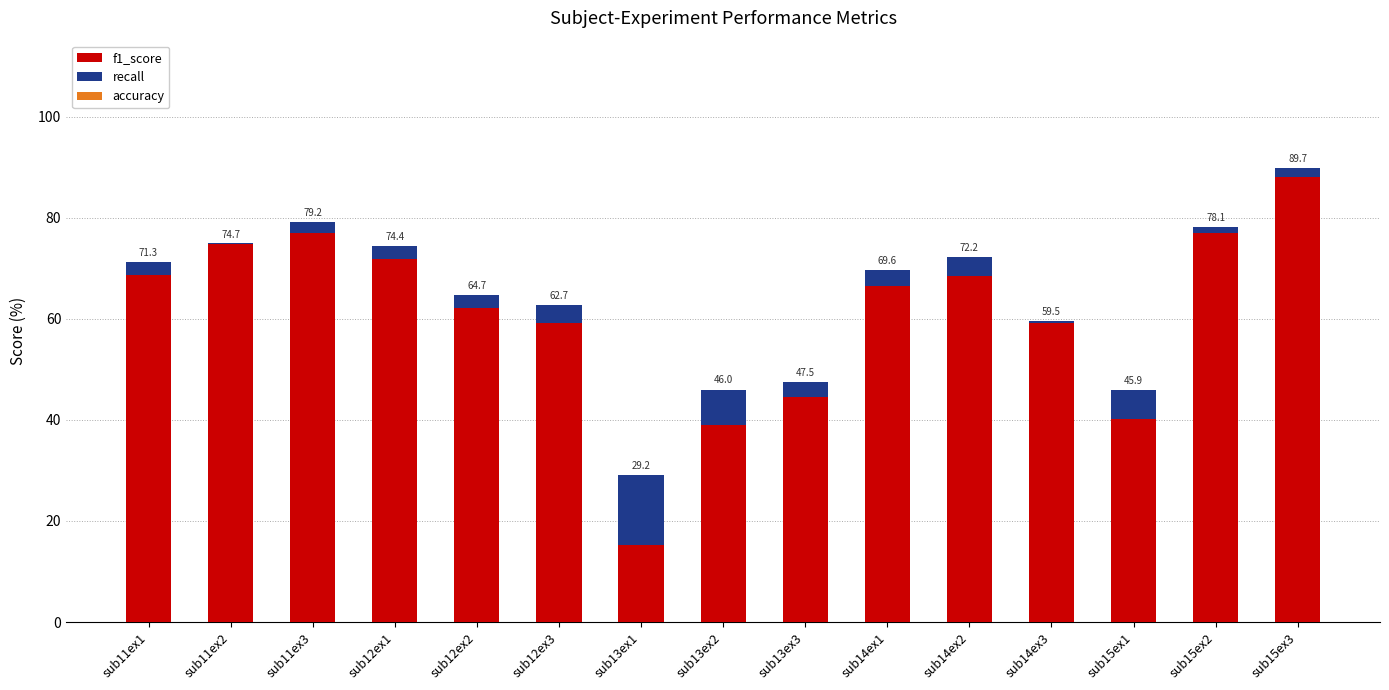

Rank the series by their maximum value, from highest to lowest.

f1_score, recall, accuracy